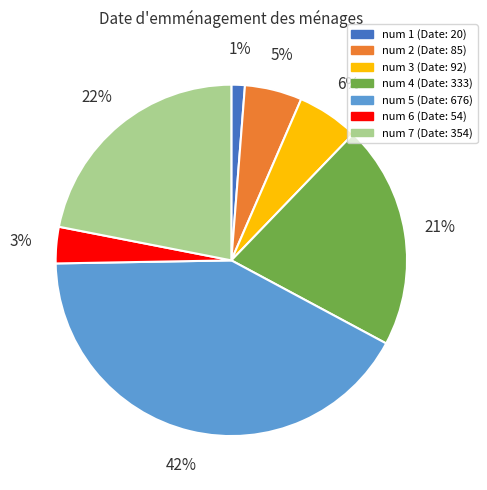

Combined, do num 1 (Date: 20) and num 5 (Date: 676) account for over 50%?

No